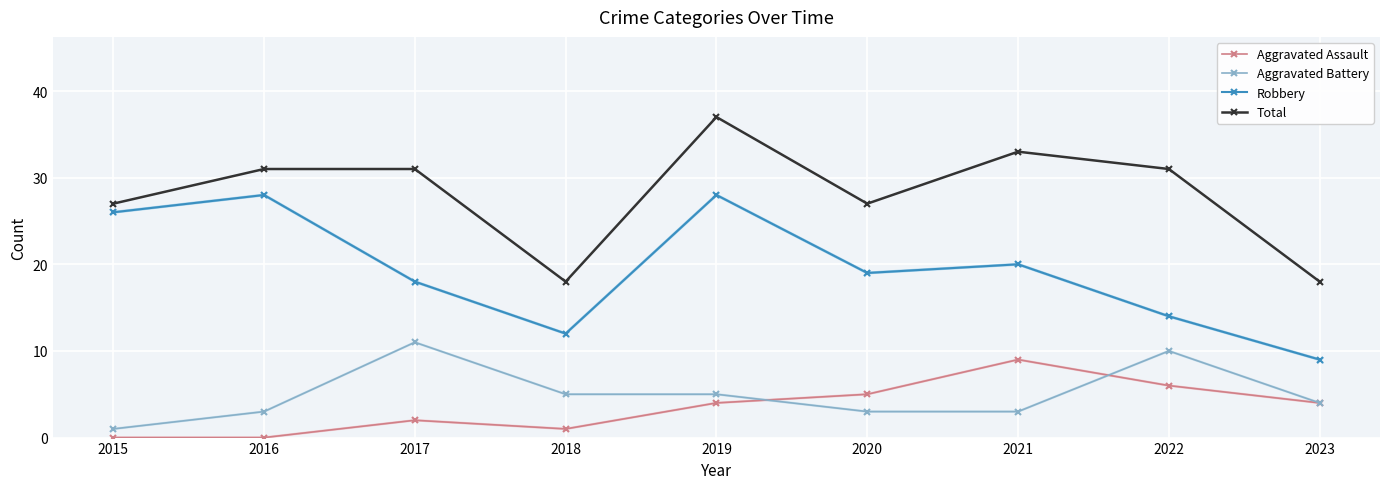

What is the sum of all Total values?

253